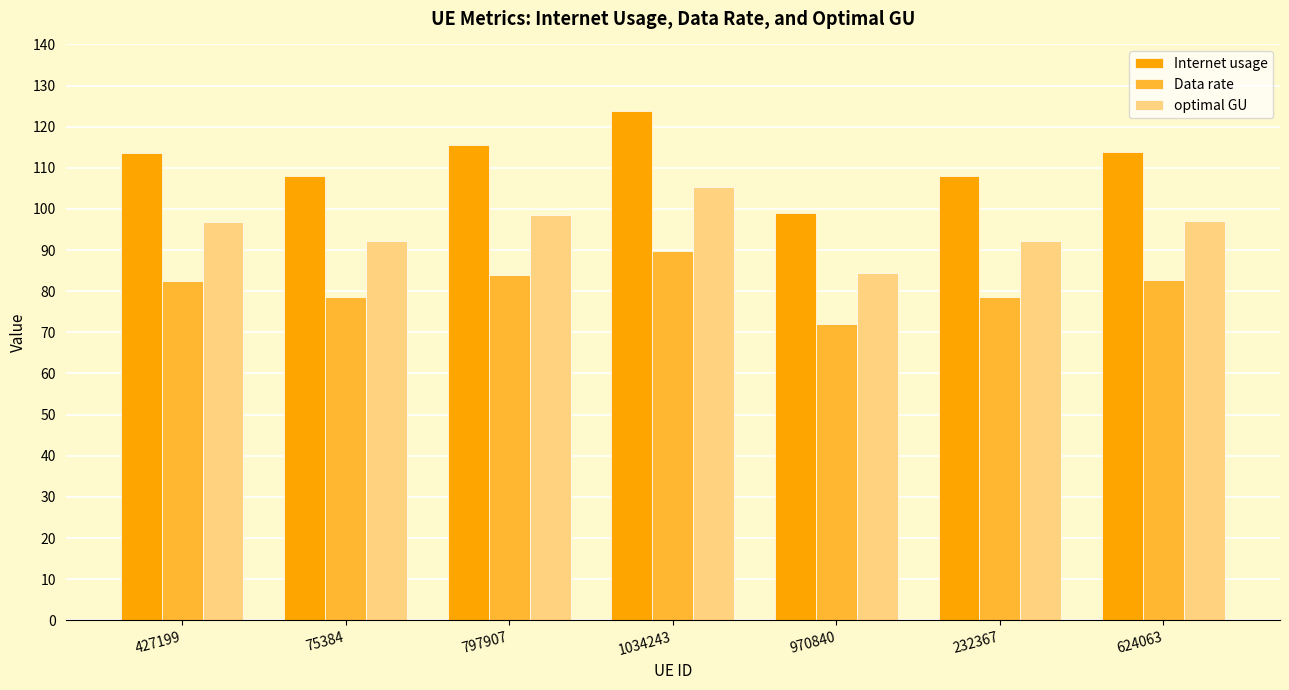

At 232367, list the series in order from smallest to largest.

Data rate, optimal GU, Internet usage